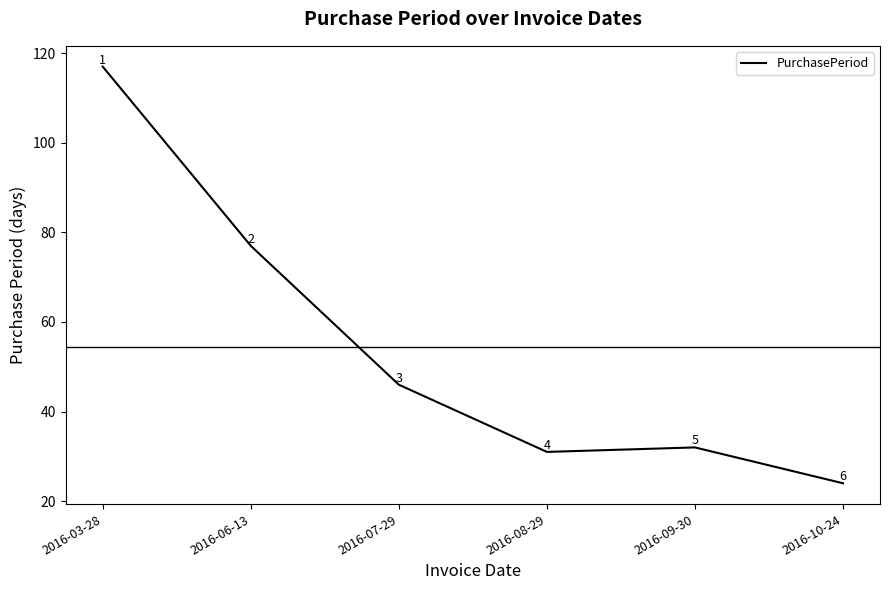

Where does the data first go above 46?

2016-03-28